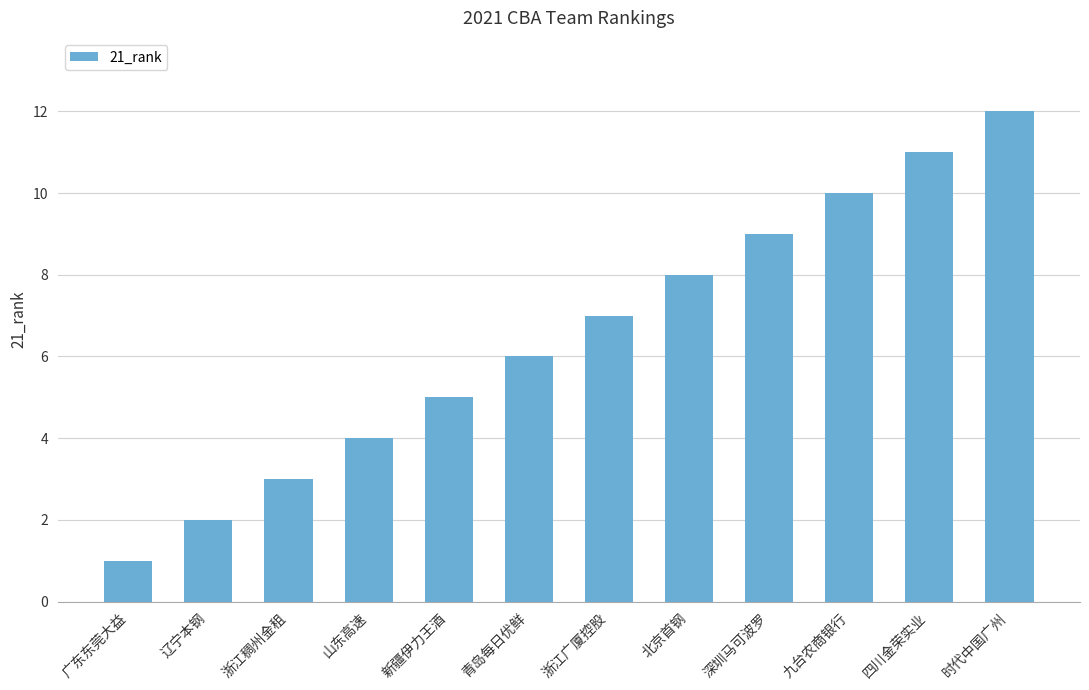

Approximately how many times larger is the value at 九台农商银行 compared to 深圳马可波罗?

1.1